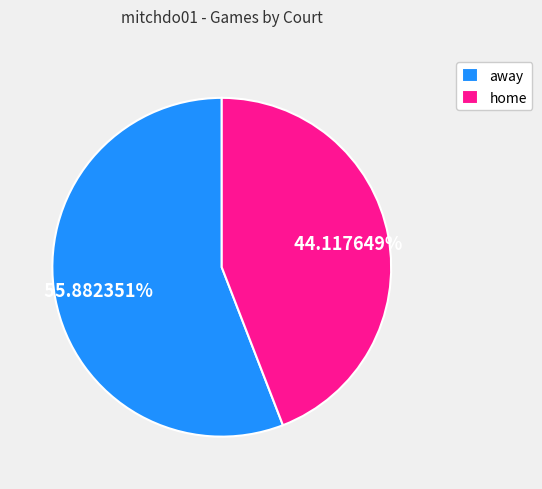

Is there a majority slice in this chart?

Yes